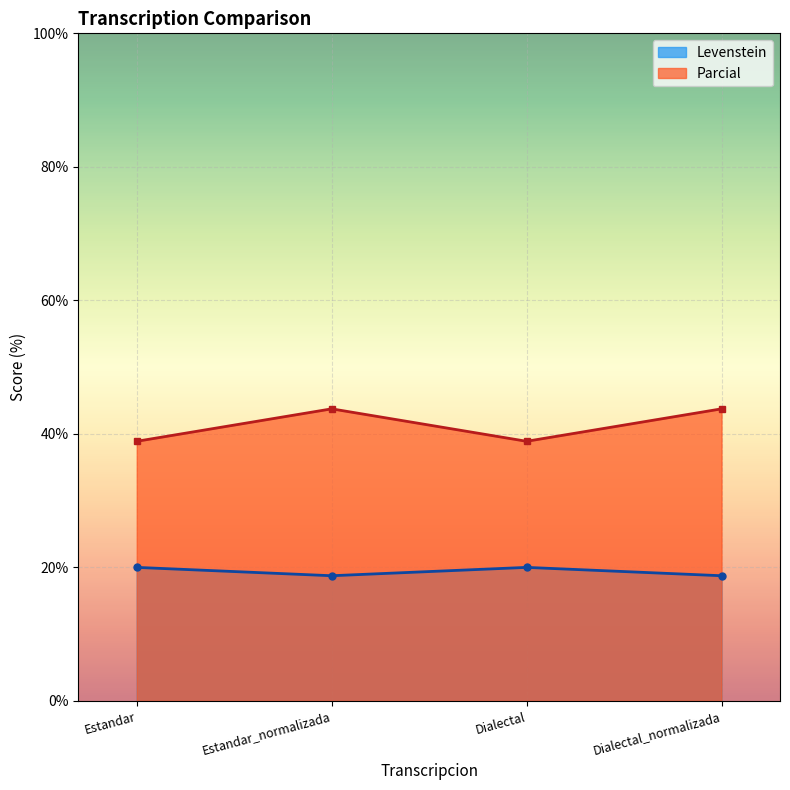

Count the Levenstein values in the range 18 to 19.

2